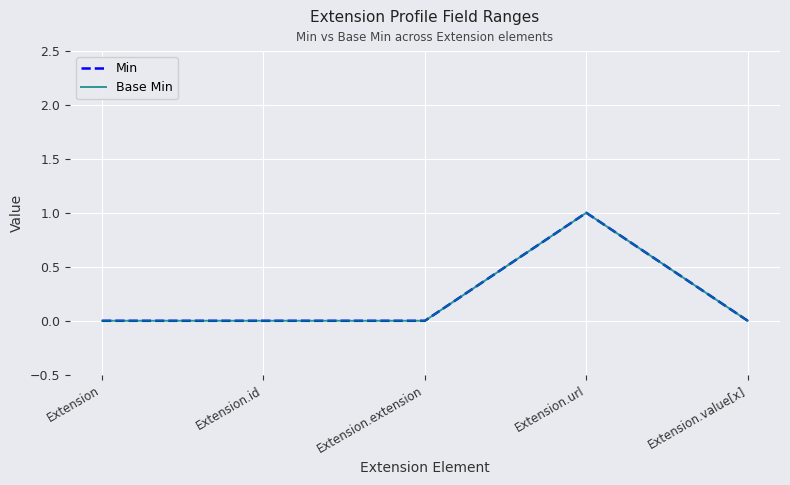

Between Extension.url and Extension.value[x], which series saw the biggest shift?

Min